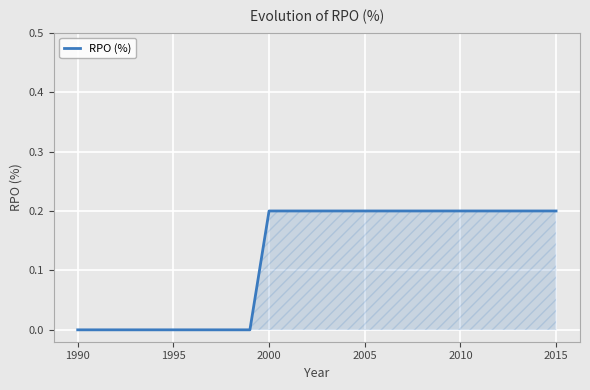

Does the chart display data point markers on the line(s)?

No